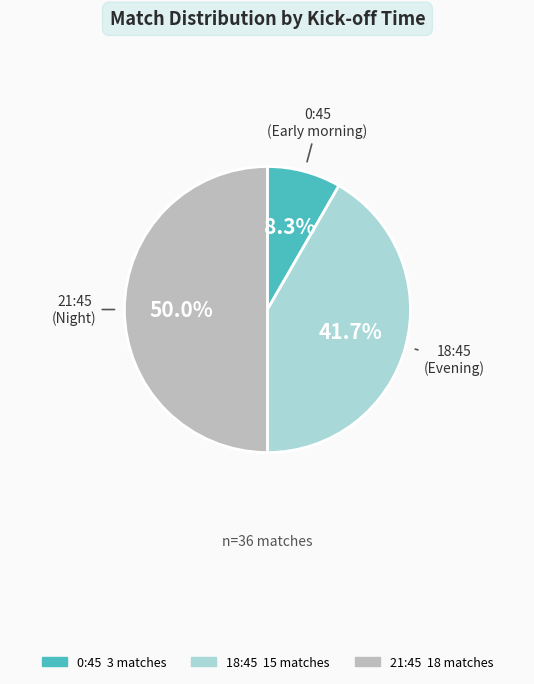

Combined, do 21:45 and 18:45 account for over 50%?

Yes